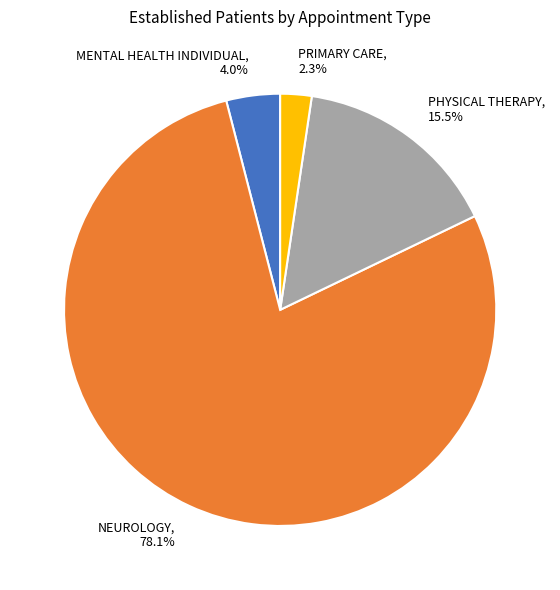

Is PRIMARY CARE the majority of the pie?

No